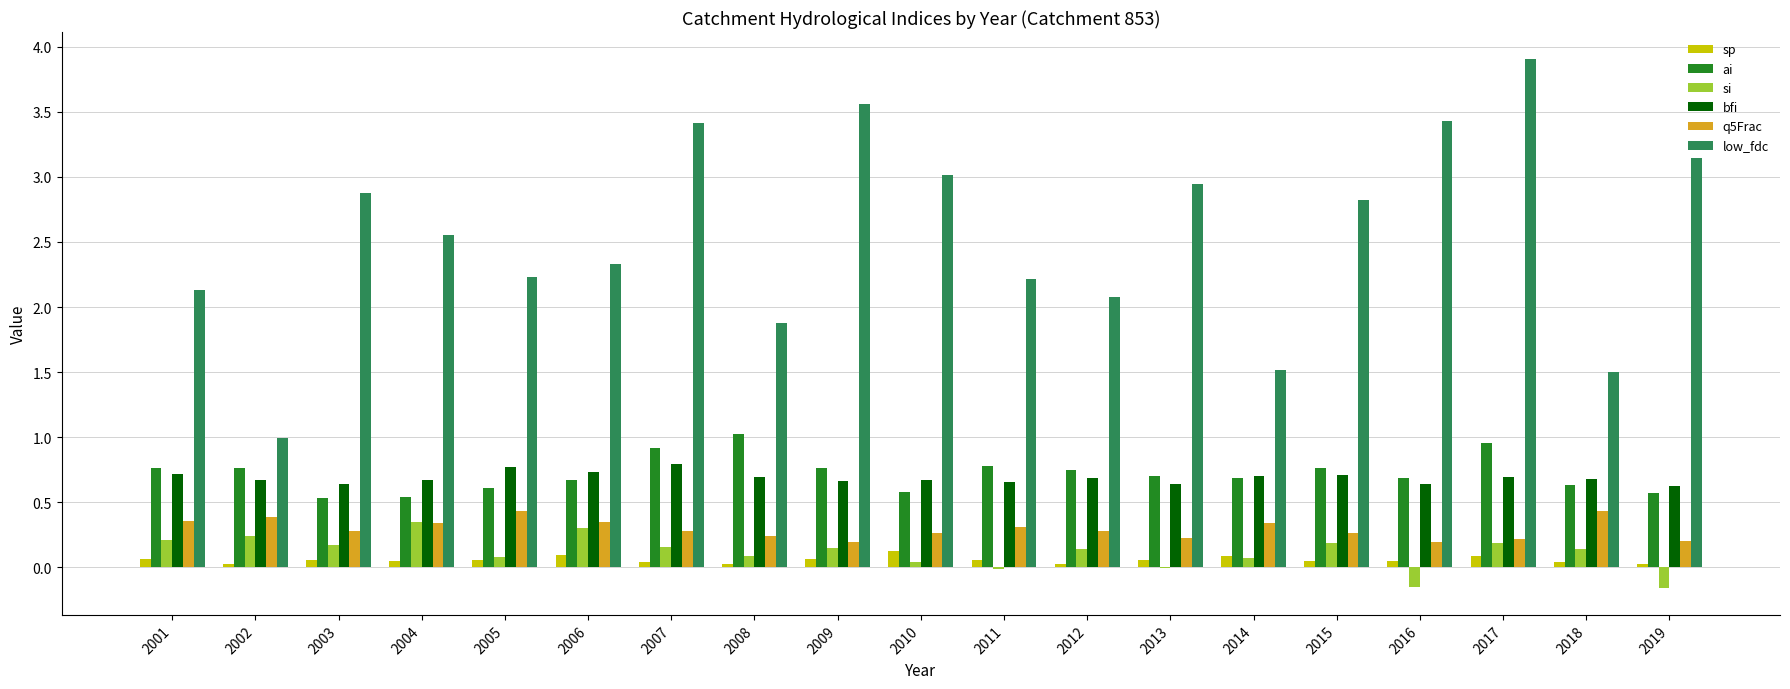

True or false: sp has a value of 0.1 at 2011.

True